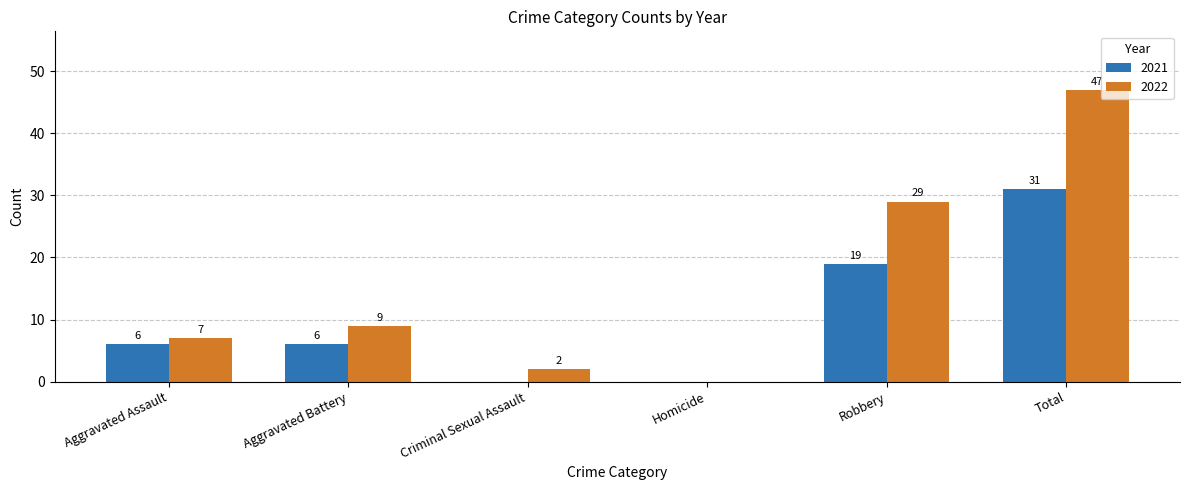

True or false: 2022 has a value of 9 at Aggravated Battery.

True